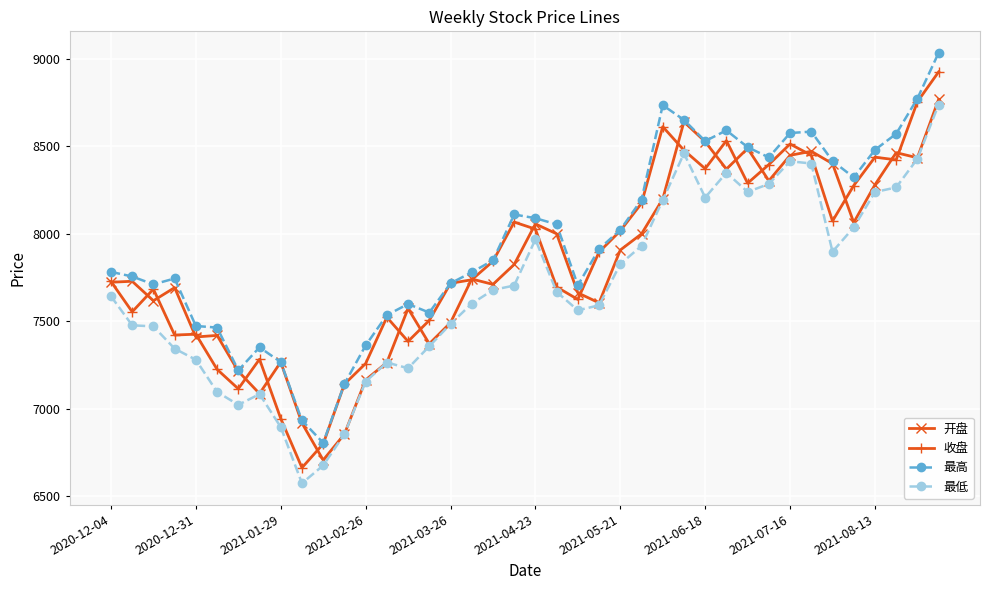

What is the sum of all 收盘 values?

313970.0